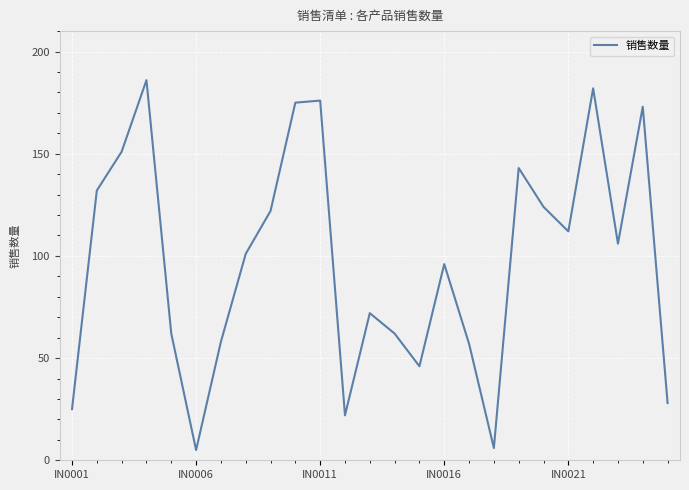

What is the difference between the maximum and minimum values?

181